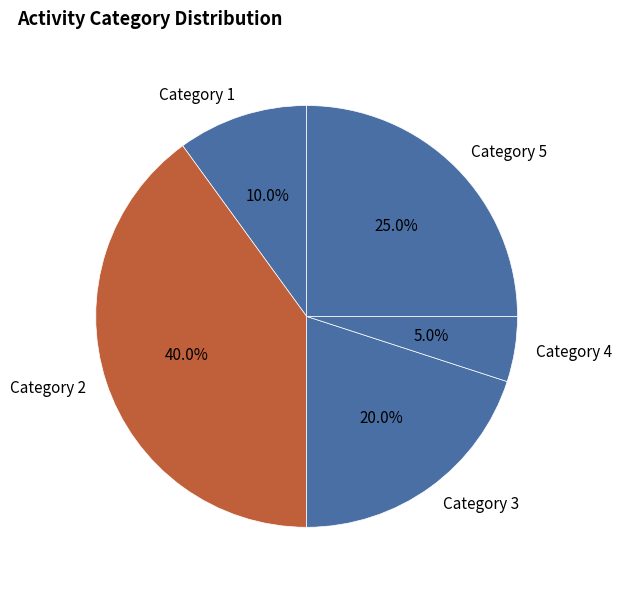

Which slice is the largest?

Category 2